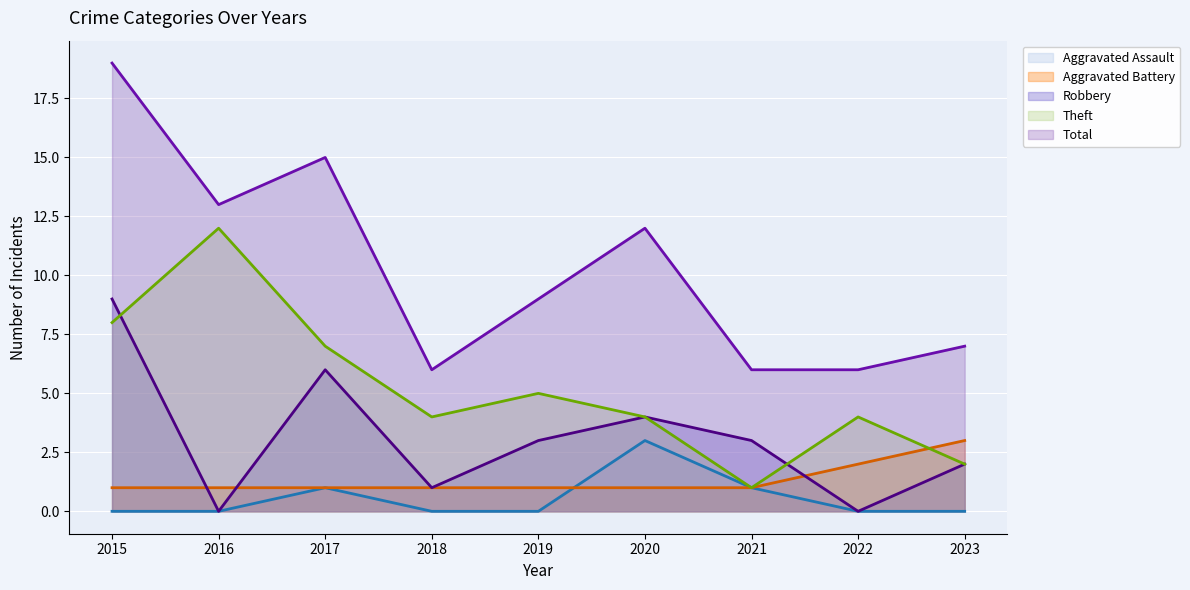

True or false: Total (line) and Aggravated Battery (line) cross at least once.

False